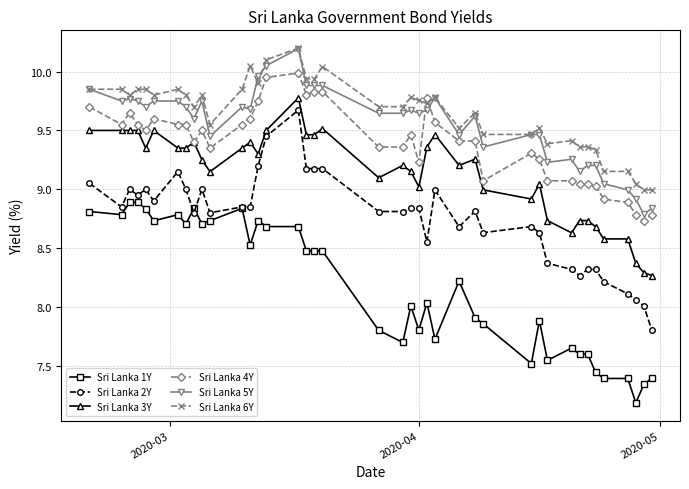

How many lines are shown in the chart?

6